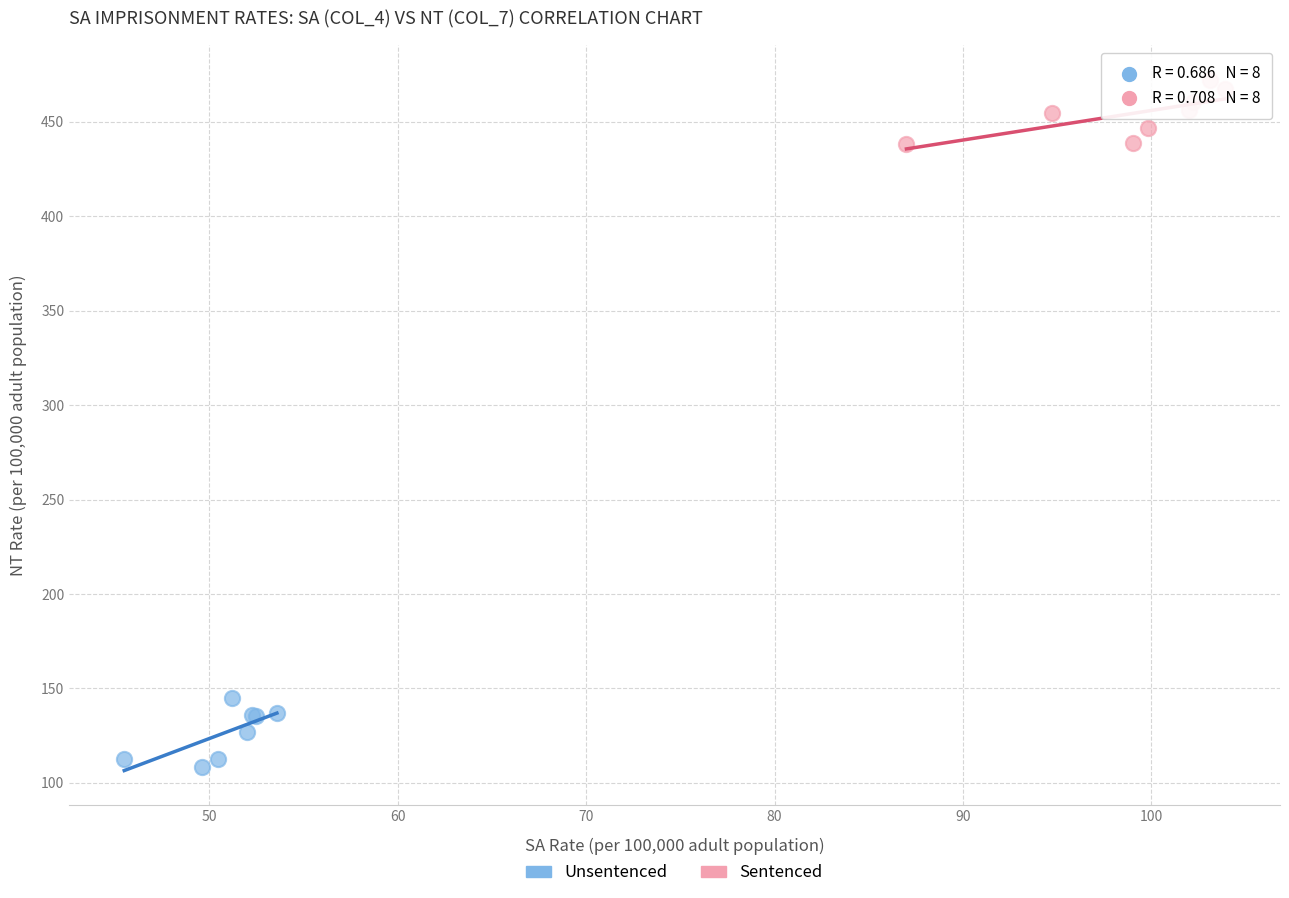

Which series reaches the maximum Y coordinate?

Sentenced